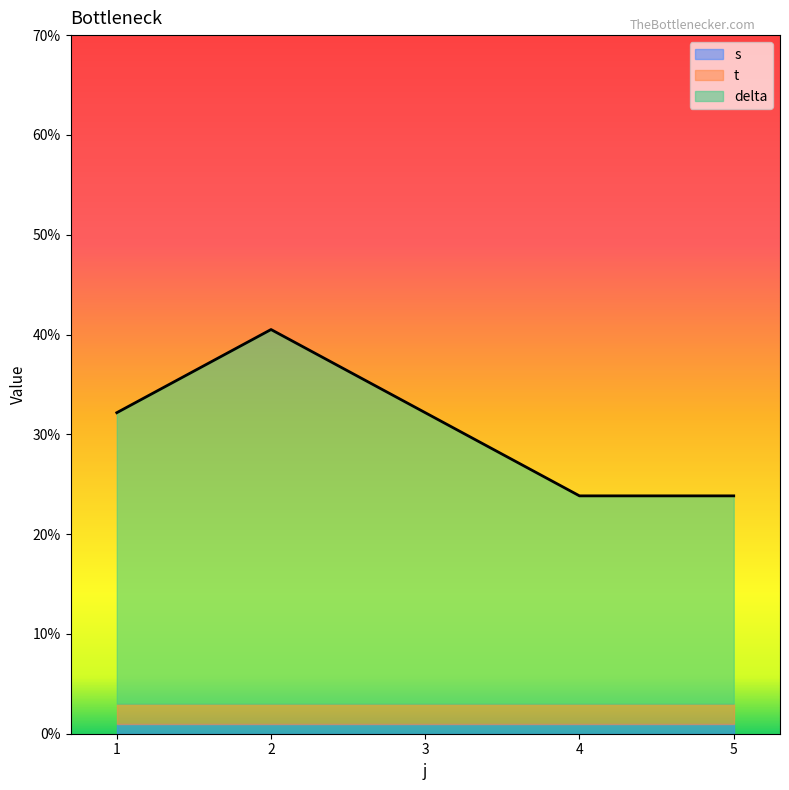

Where is the first local minimum for delta?

5